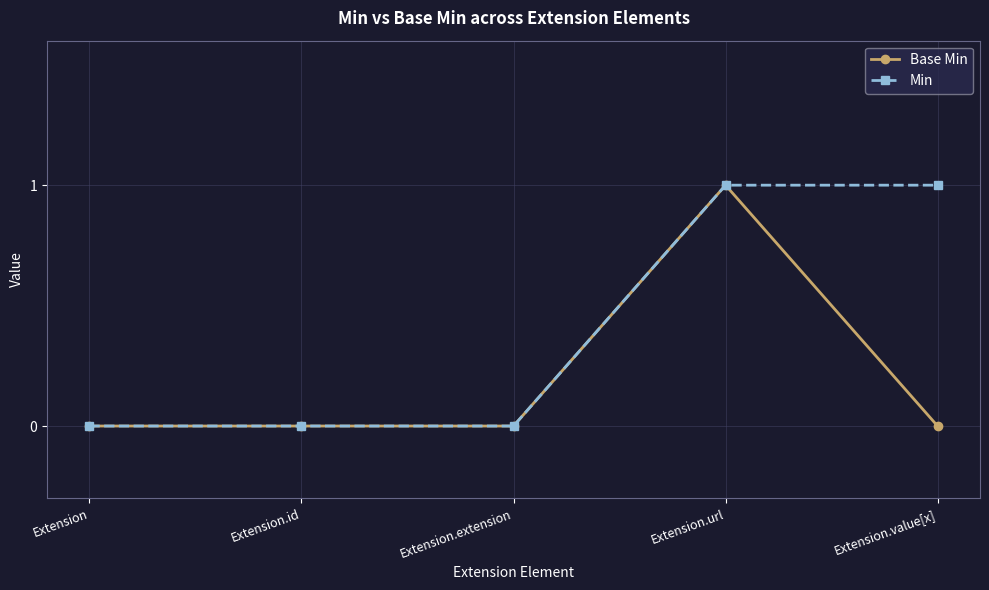

How many distinct data groups are displayed?

2